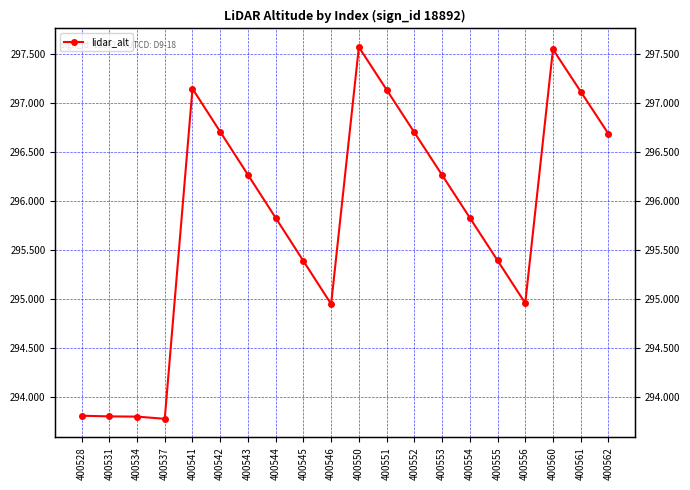

How many interior local valleys (lower than both neighbors) does the data have?

3